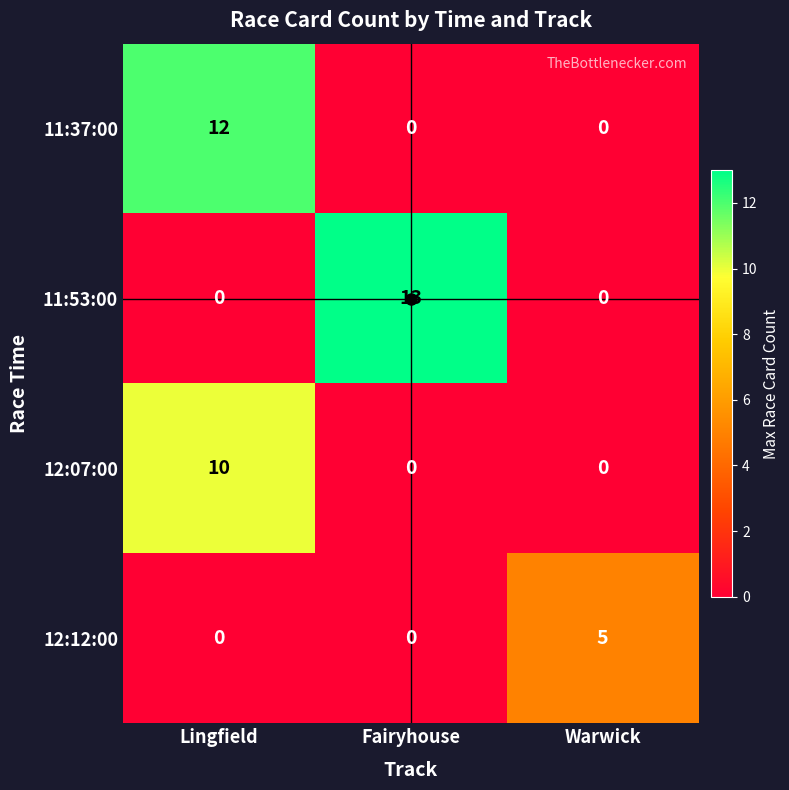

At how many categories does at least one series exceed 10?

2